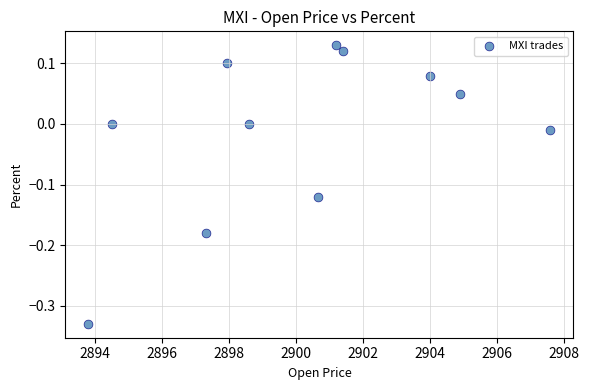

What is the average X value?

2900.2